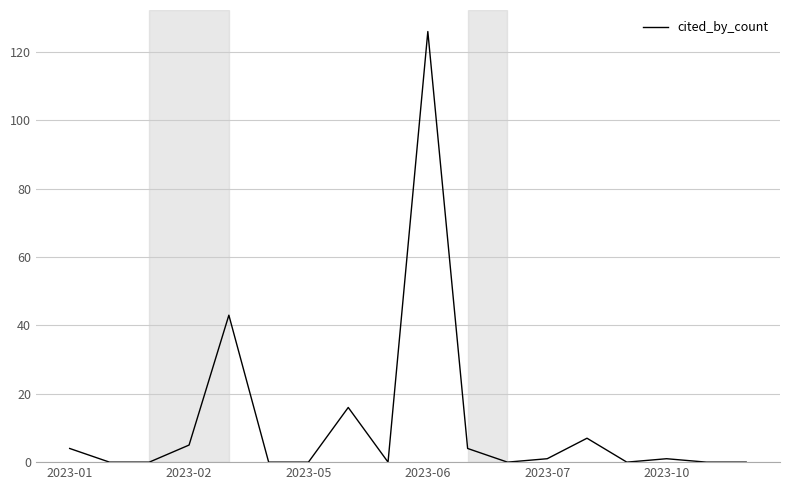

What is the maximum value shown in the chart?

126